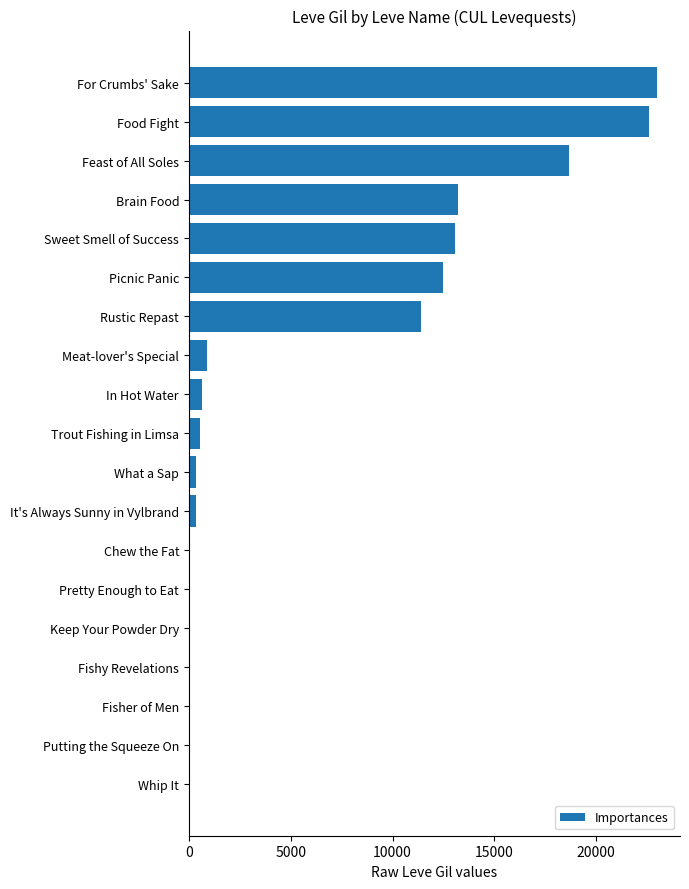

Is it true that the value at In Hot Water is 630?

True